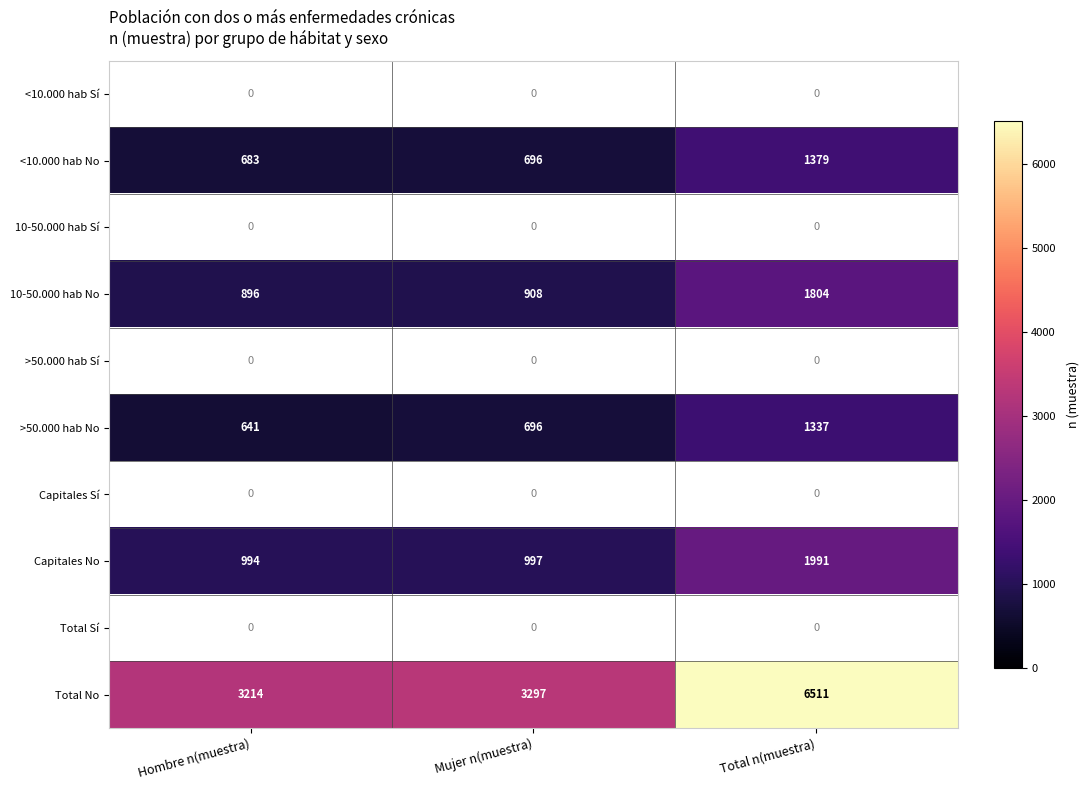

Which category has the highest value across all series?

Total n(muestra)